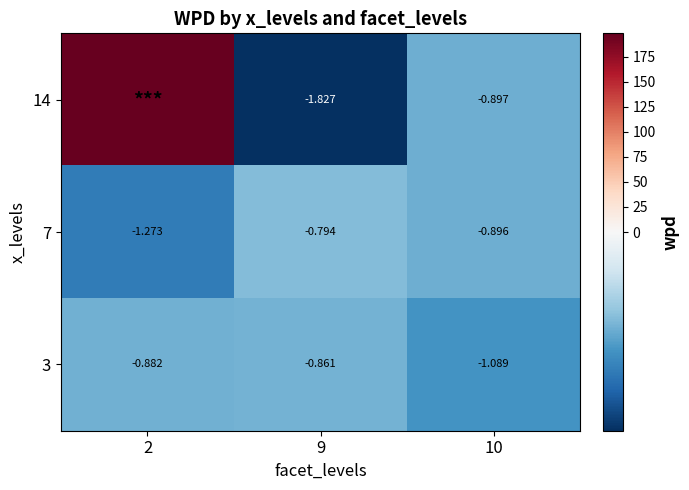

Between 9 and 10, which series saw the biggest shift?

14